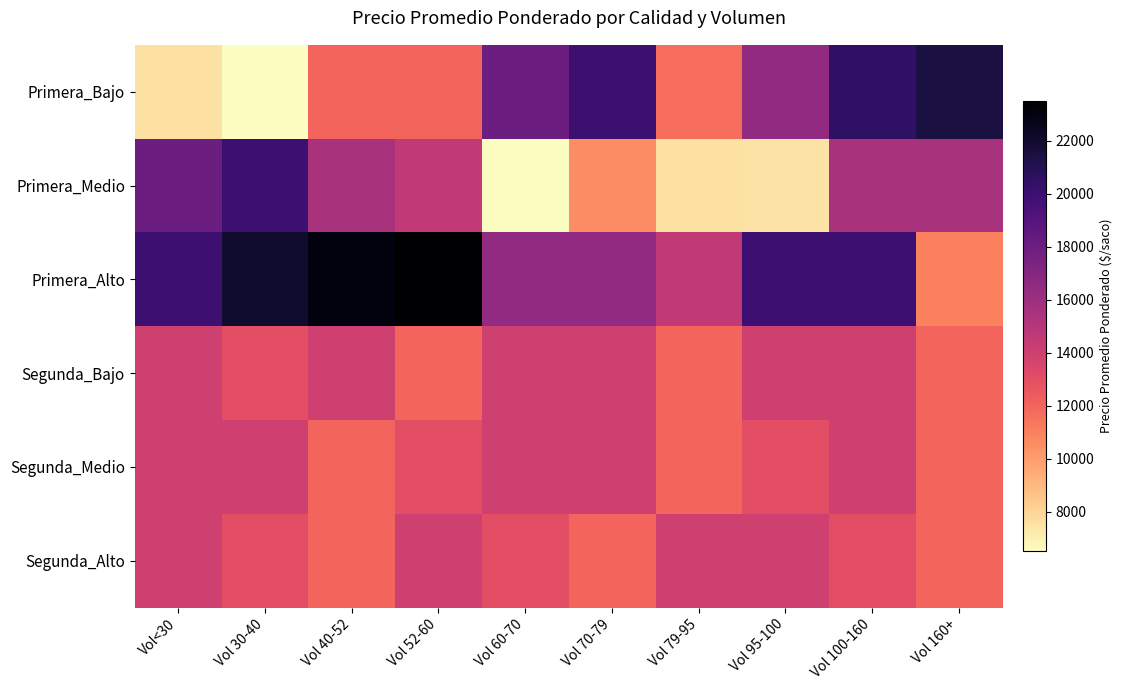

How many categories are shown in the chart?

10